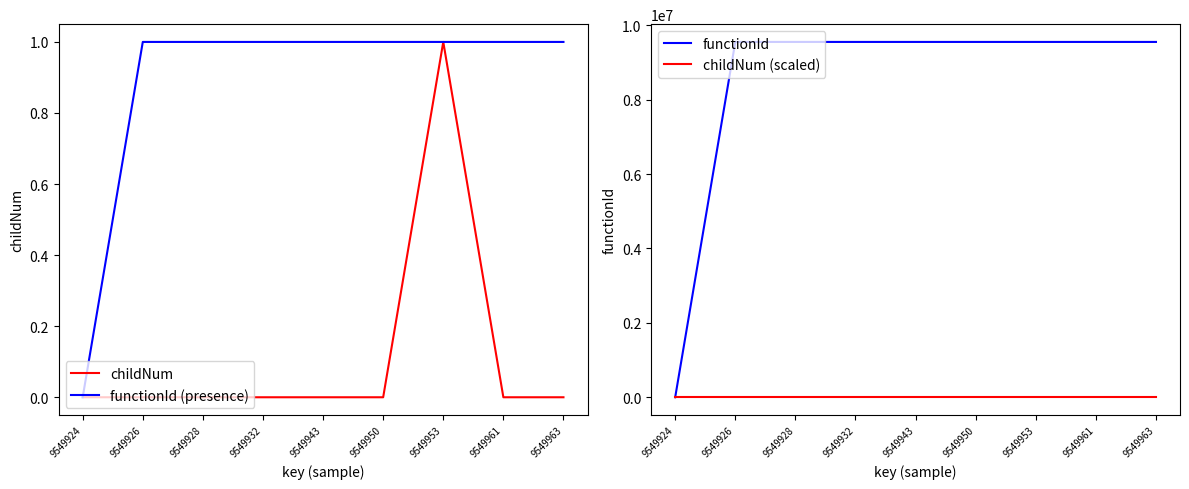

How many positive values does the functionId series have?

8